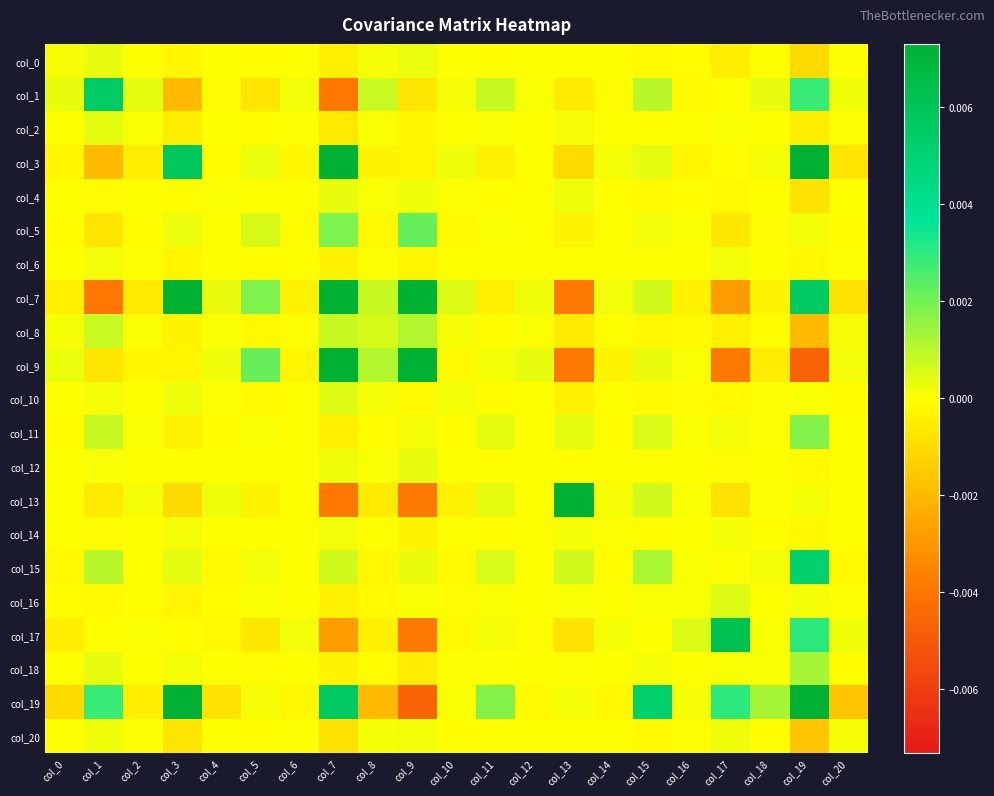

At how many categories does at least one series exceed 0?

21